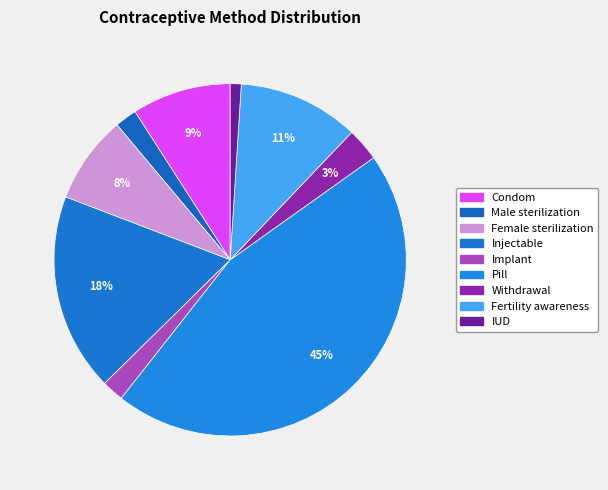

Rank the categories by value from lowest to highest.

IUD, Male sterilization, Implant, Withdrawal, Female sterilization, Condom, Fertility awareness, Injectable, Pill